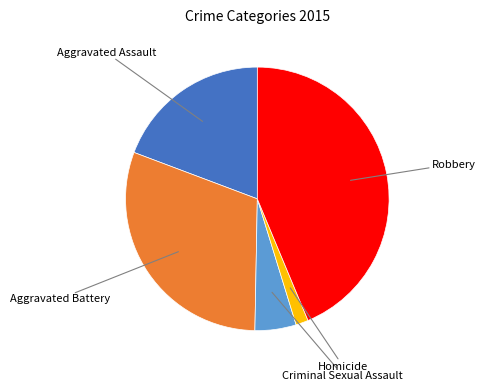

Approximately how many times larger is the value at Robbery compared to Aggravated Assault?

2.3